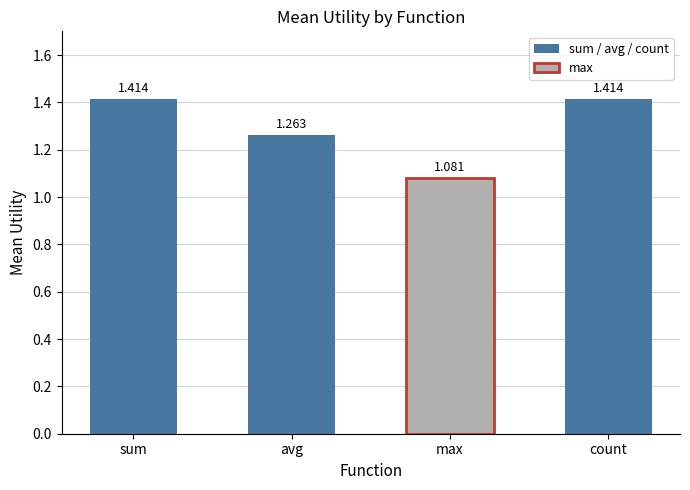

The chart shows a value of 1.9 at sum. True or false?

False